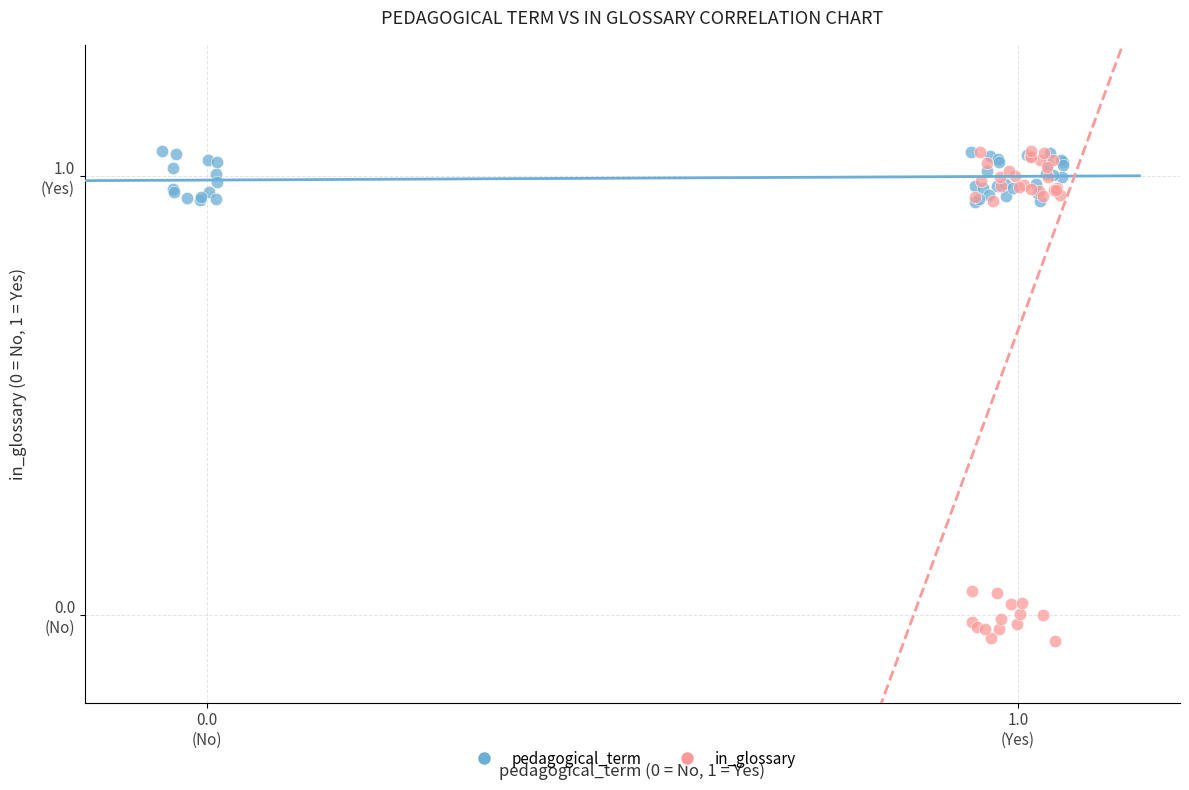

Which series has the largest Y range (max minus min)?

in_glossary